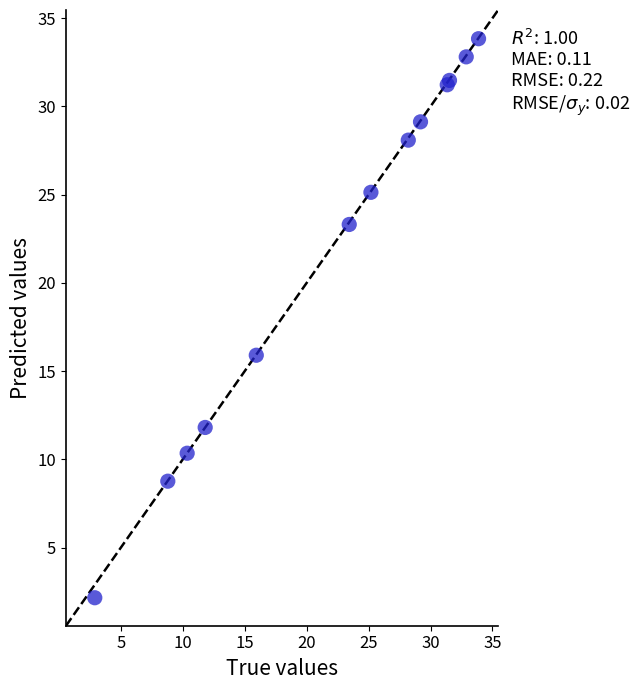

What Y value in the scatter plot is closest to 17?

15.9